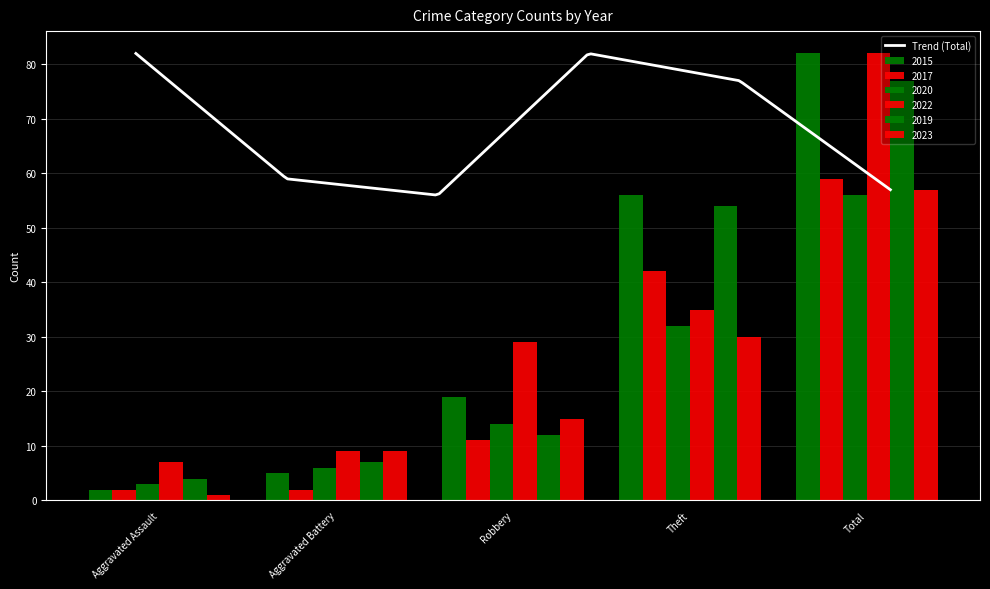

What is the label of the 5th bar from the left?

Total